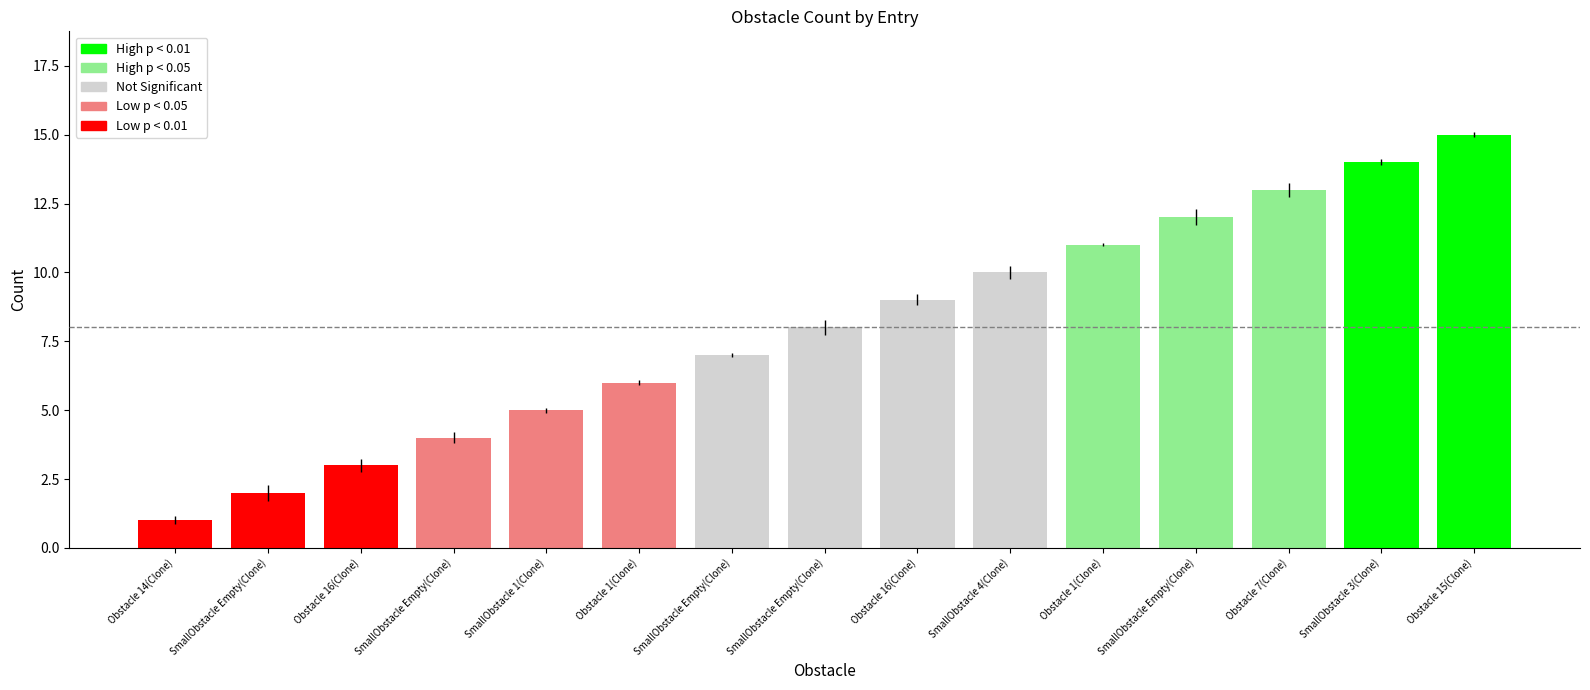

Is it true that the value at SmallObstacle Empty(Clone) is 2?

True